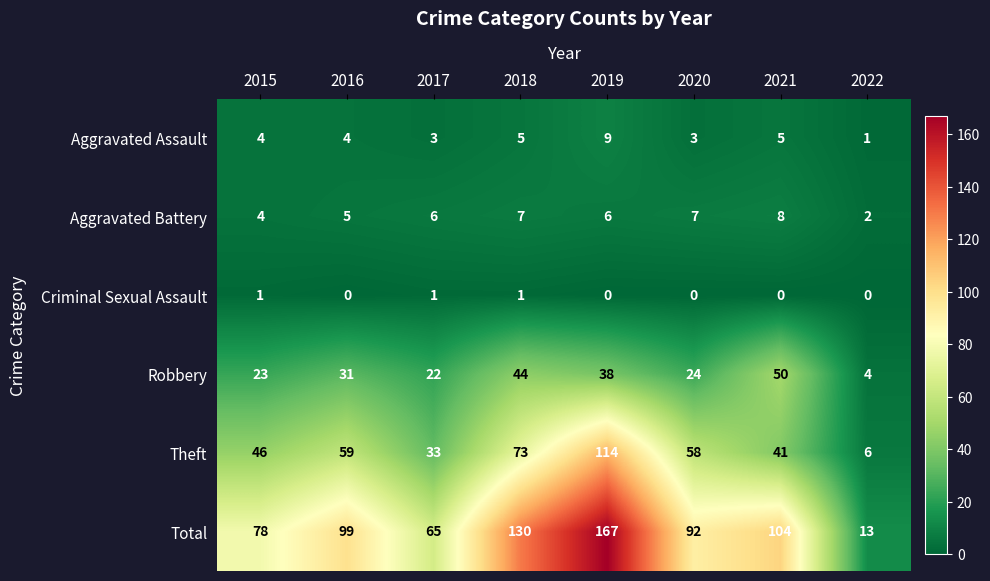

The Robbery series shows 65 at 2018. True or false?

False